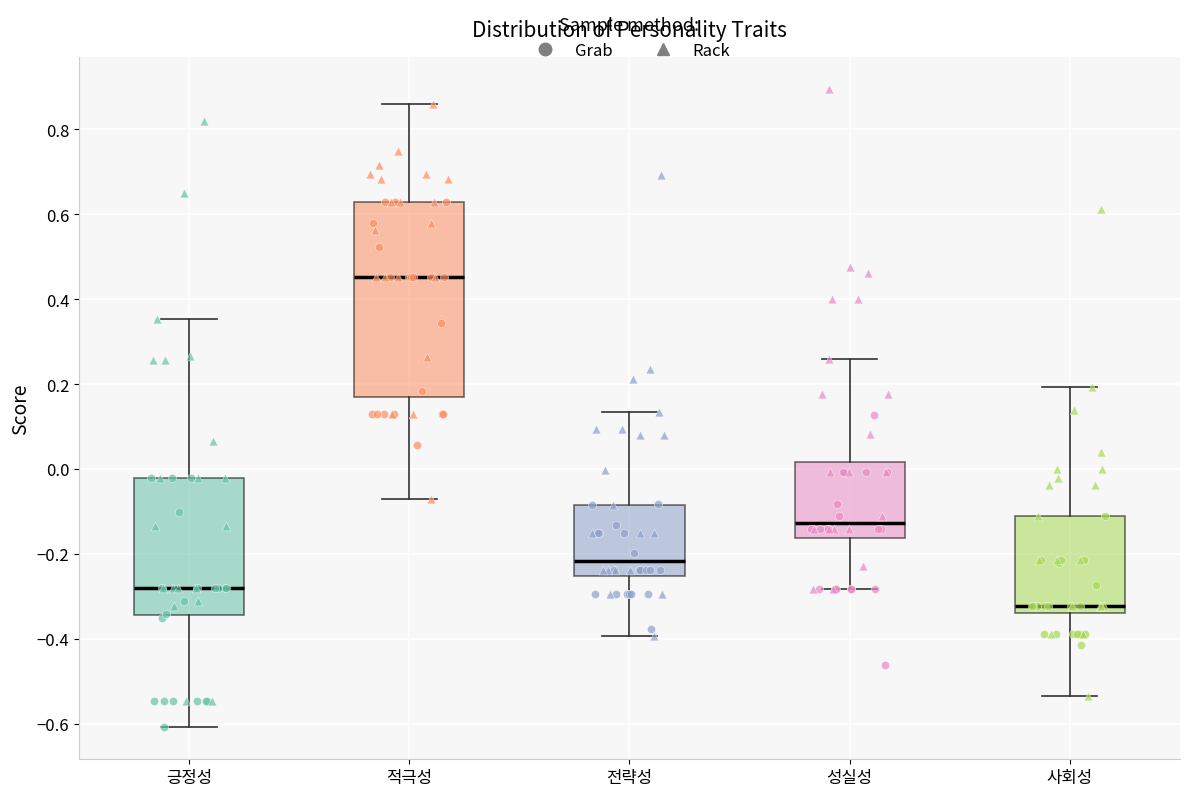

Where does the lower whisker of the box for 사회성 end on the y-axis? The values are not printed on the chart, so give them approximately, as read against the axis.

-0.54